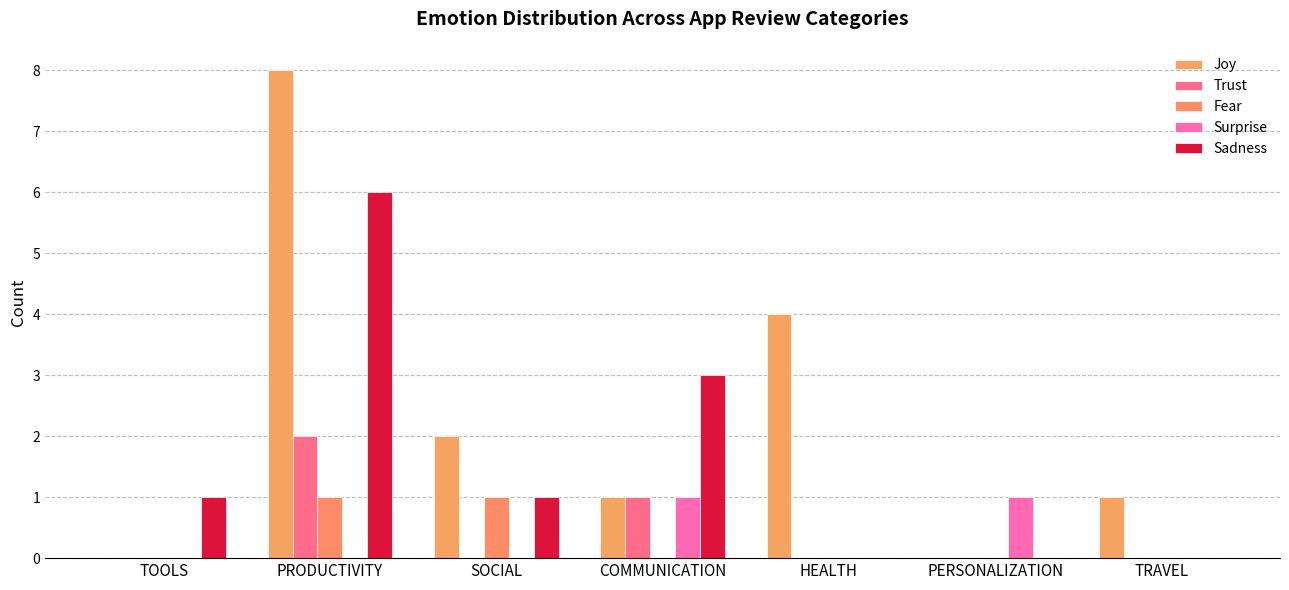

How many distinct data groups are displayed?

5